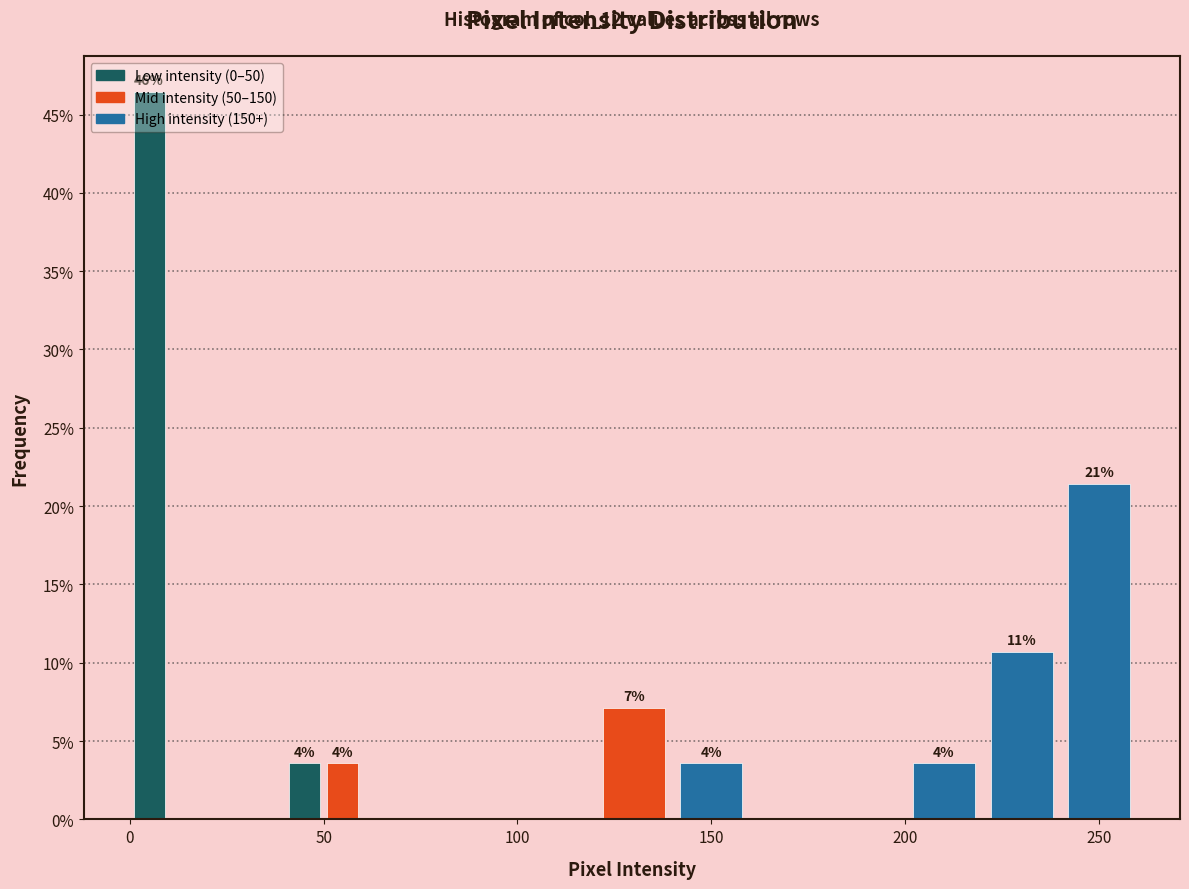

Around what value on the x-axis is the tallest bar? Give the approximate position of its centre, as read against the axis.

5